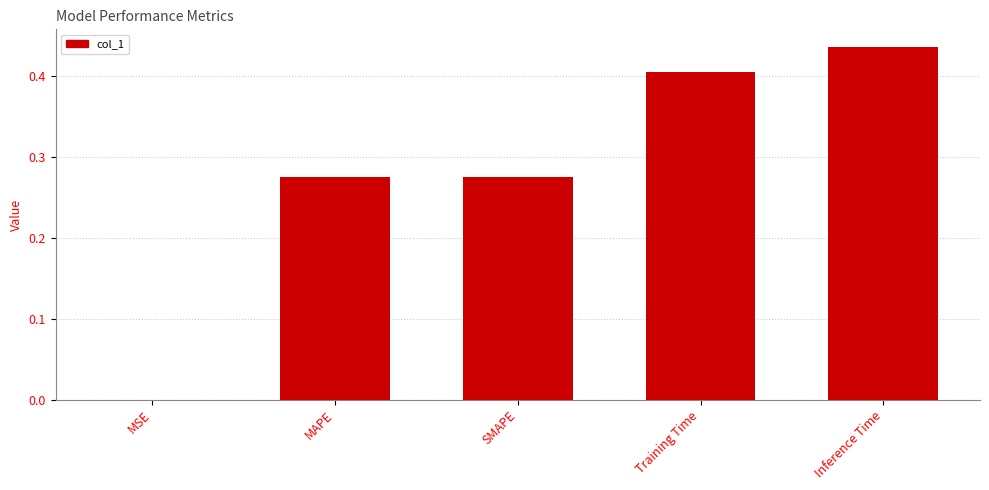

Between MAPE and MSE, which is larger?

MAPE